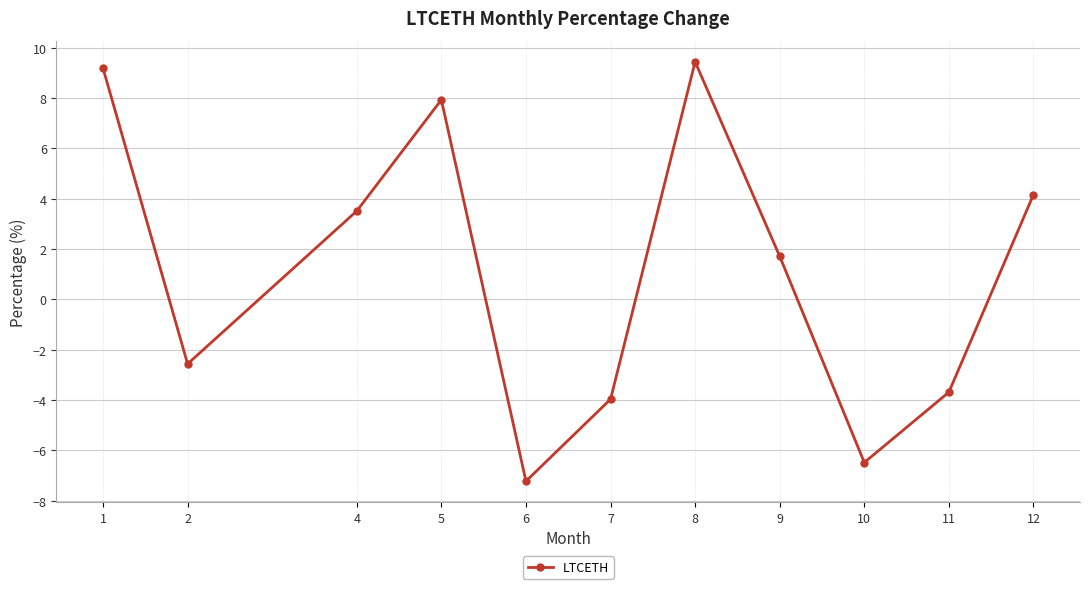

How many values are above zero?

6